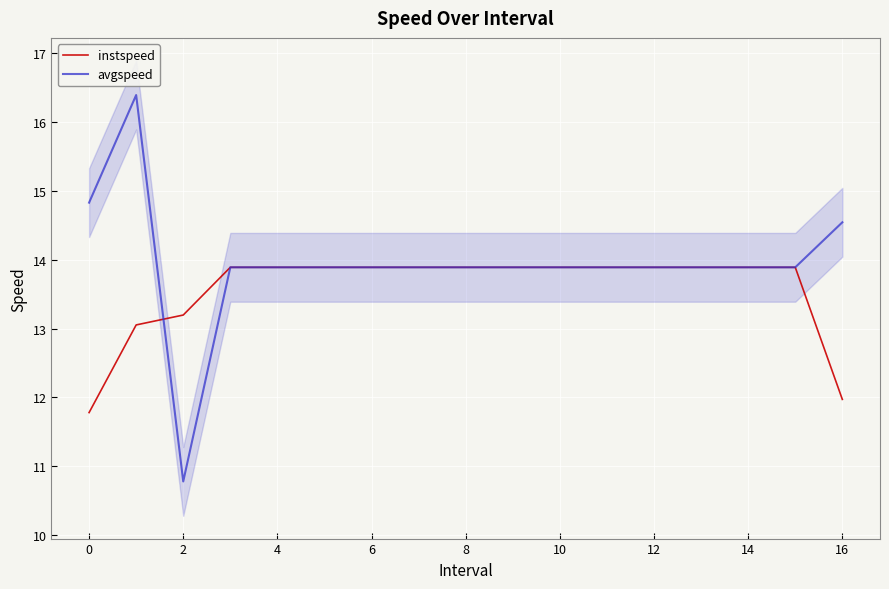

How many series are shown in this chart?

2